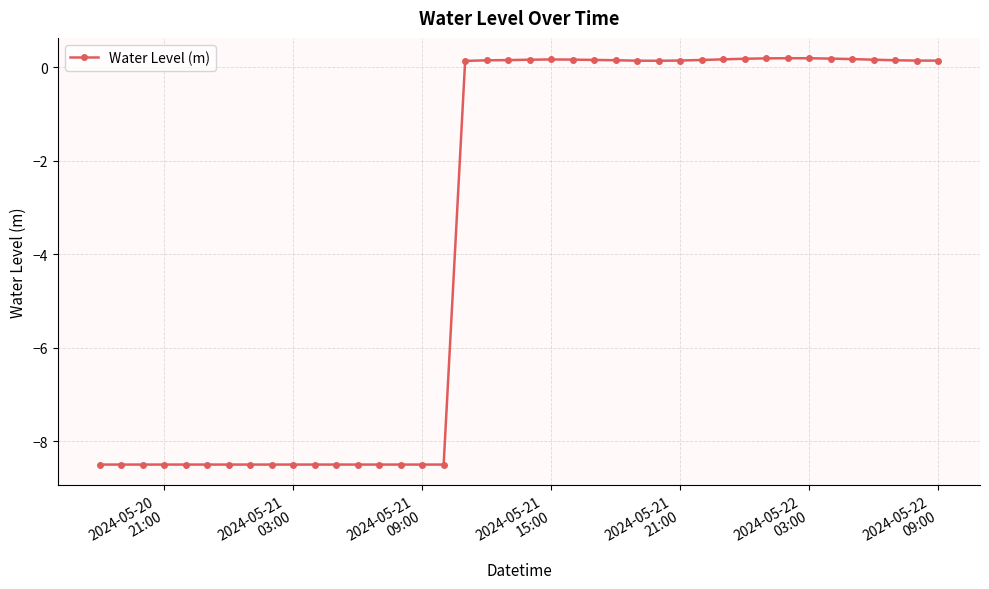

How many values are below zero?

17